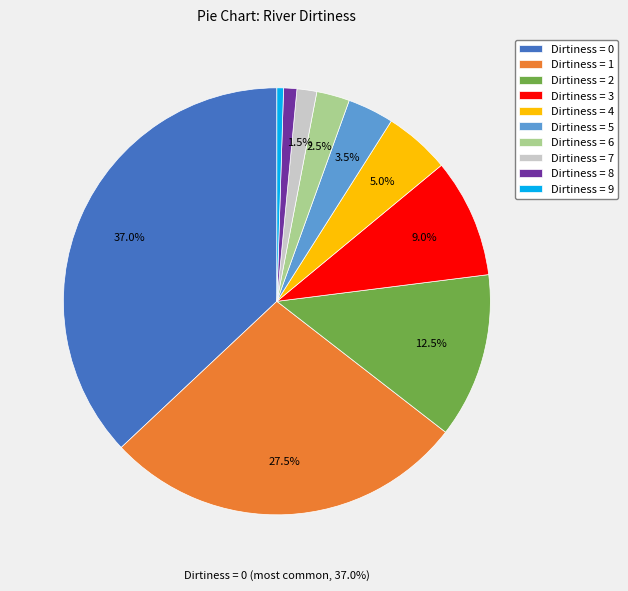

What is the change in value from 0 to 9?

-73